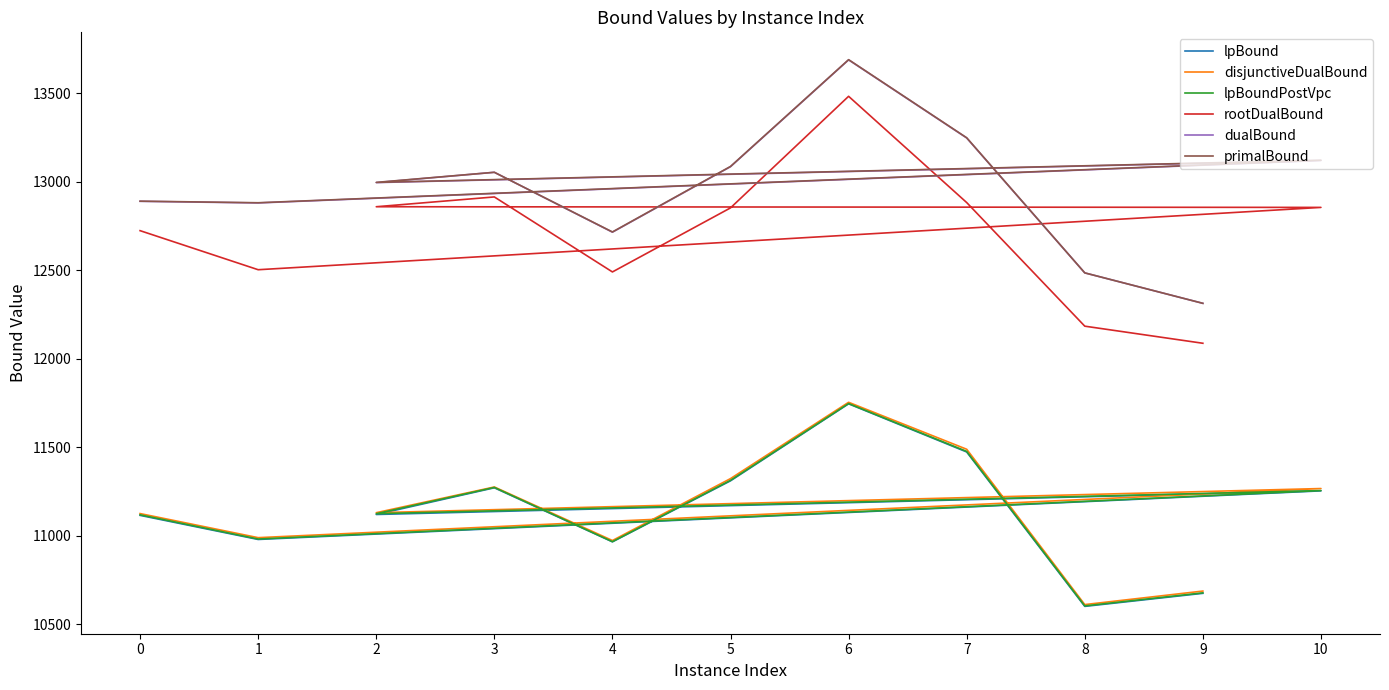

True or false: dualBound has a value of 13687.8 at 6.

True